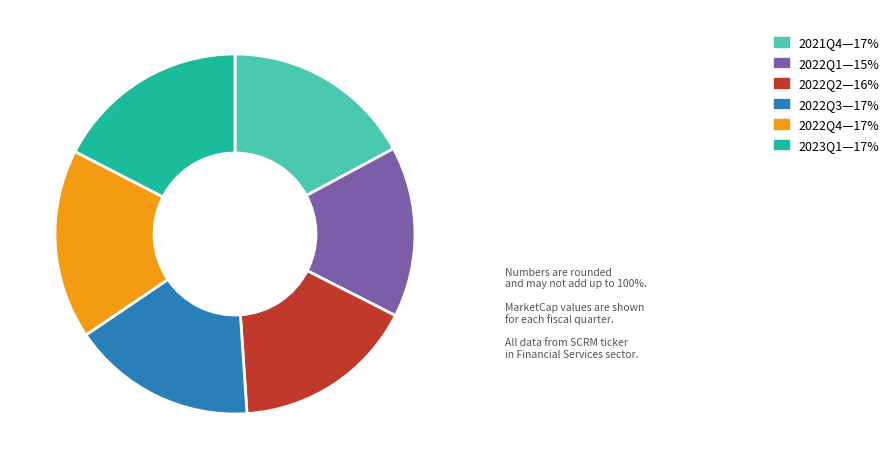

Is there a majority slice in this chart?

No